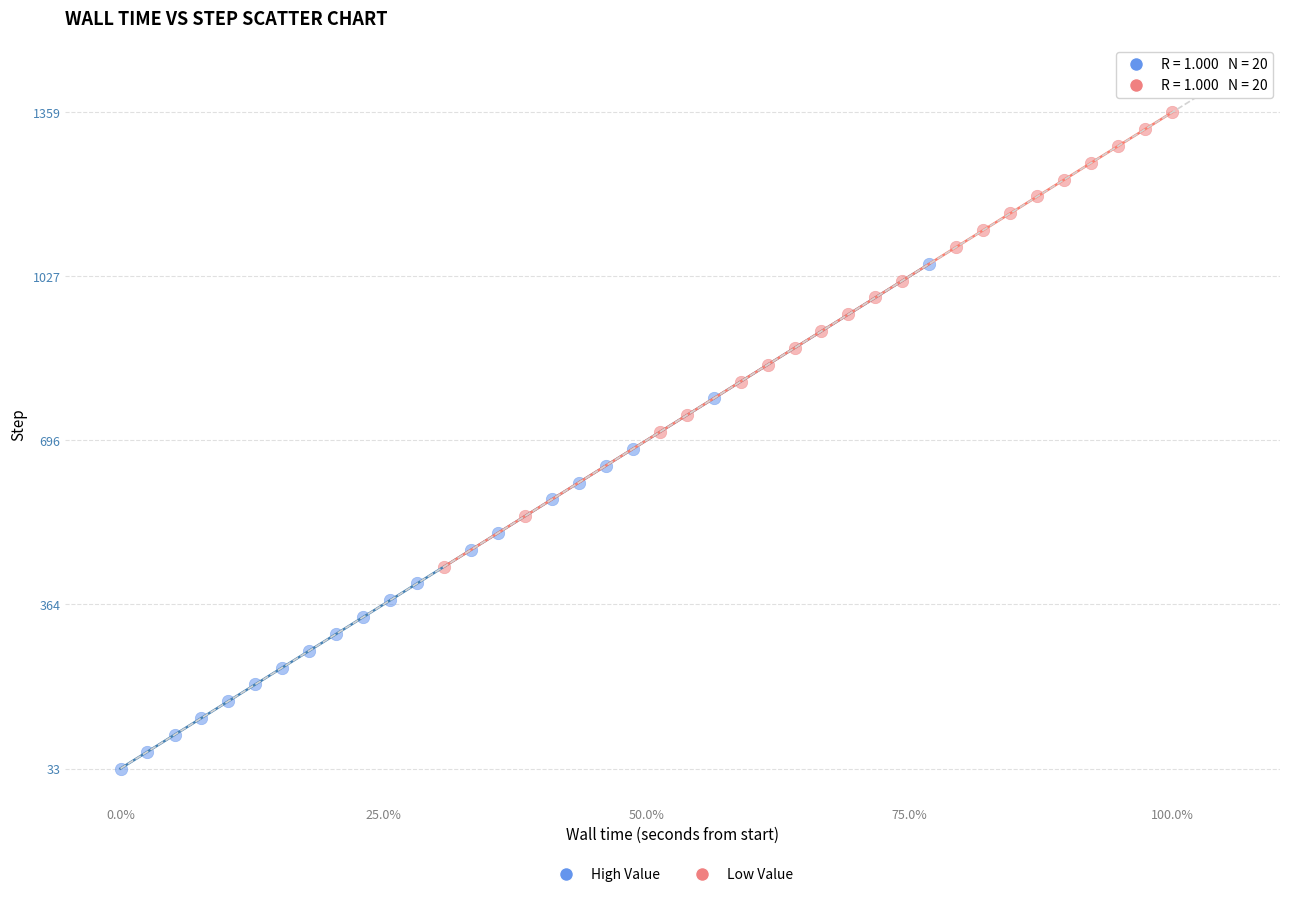

Which series reaches the maximum Y coordinate?

Low Value